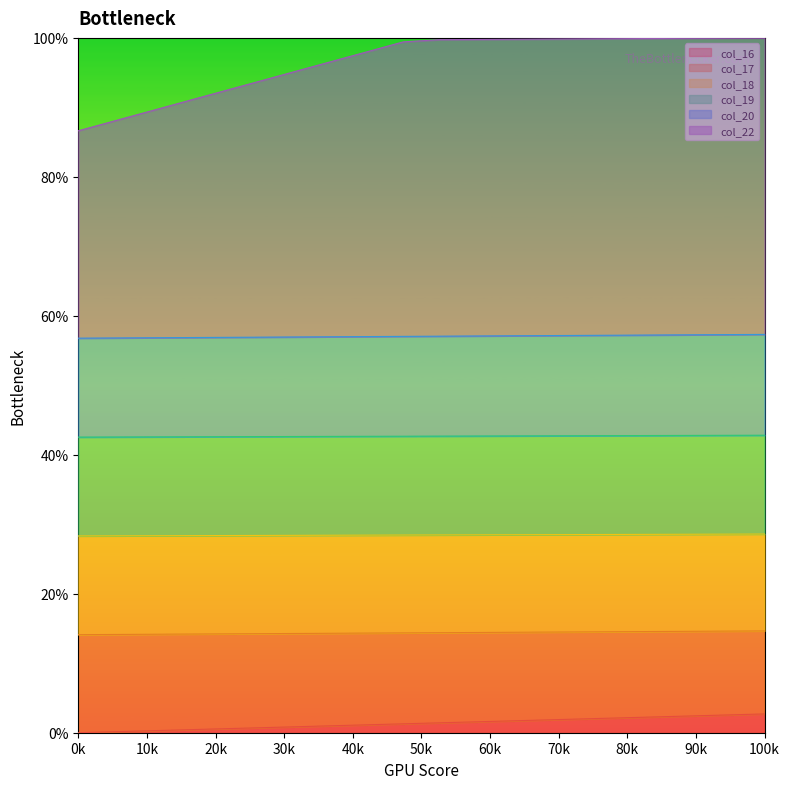

What are all the series names shown in the legend?

col_16, col_17, col_18, col_19, col_20, col_22